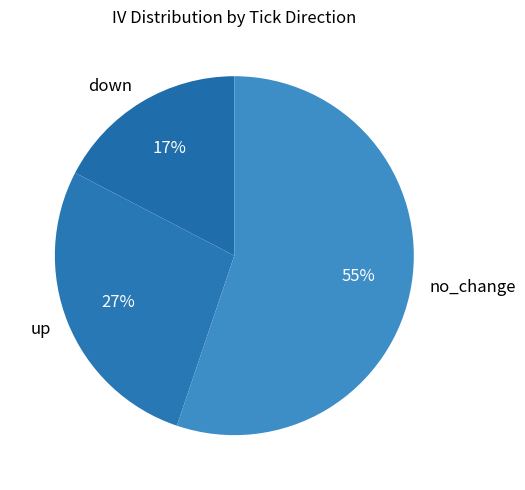

To the nearest percent, what is the average slice percentage?

33%